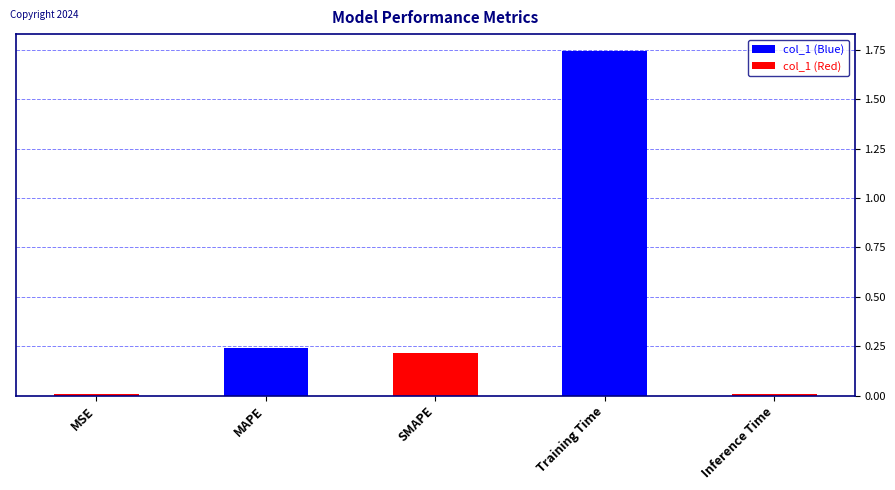

What position from the right is MSE?

5